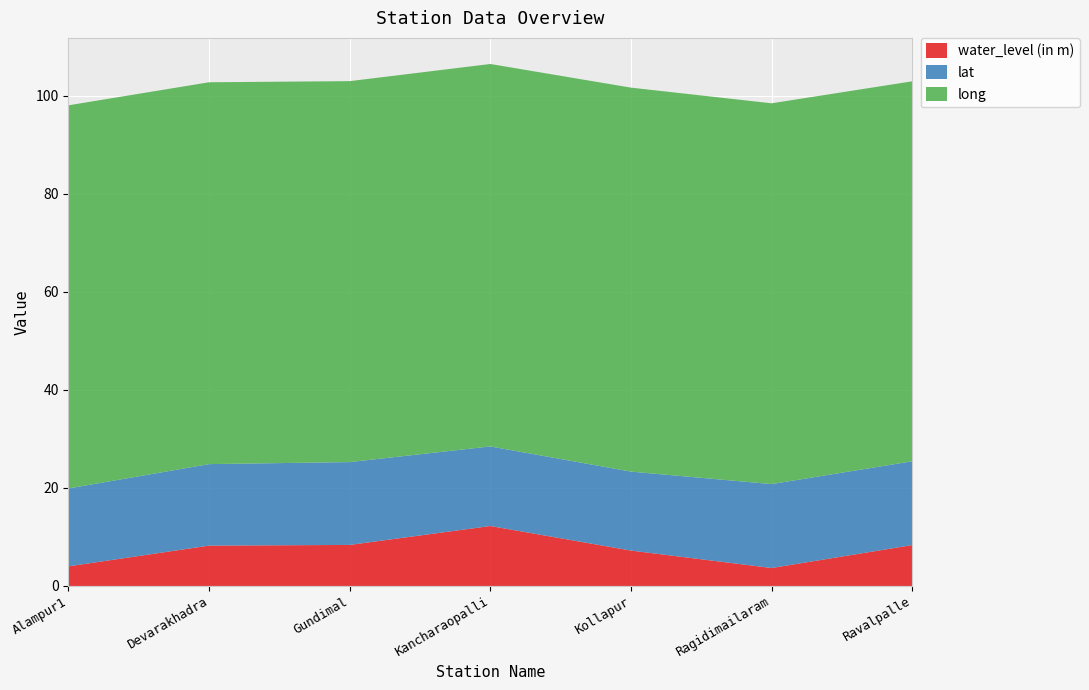

Reading left to right, extract all data points from this chart.

water_level (in m): Alampur1=4.0	Devarakhadra=8.2	Gundimal=8.4	Kancharaopalli=12.2	Kollapur=7.2	Ragidimailaram=3.7	Ravalpalle=8.3
lat: Alampur1=15.9	Devarakhadra=16.6	Gundimal=16.9	Kancharaopalli=16.2	Kollapur=16.1	Ragidimailaram=17.1	Ravalpalle=17.1
long: Alampur1=78.2	Devarakhadra=77.9	Gundimal=77.7	Kancharaopalli=78.0	Kollapur=78.3	Ragidimailaram=77.7	Ravalpalle=77.5